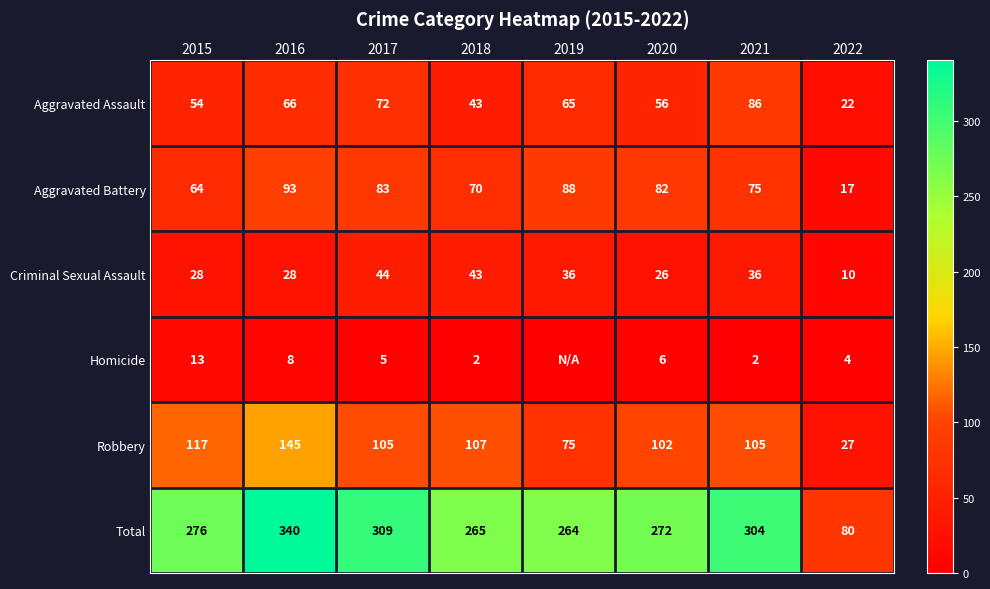

The value of Robbery at 2018 is 107. True or false?

True